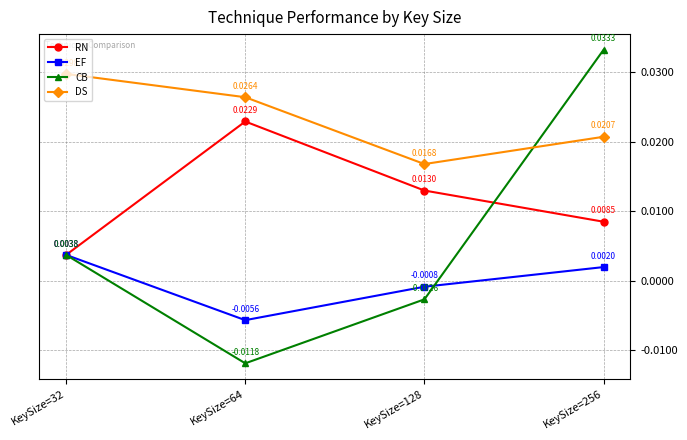

True or false: DS has more than 2 points higher than both neighbors.

False